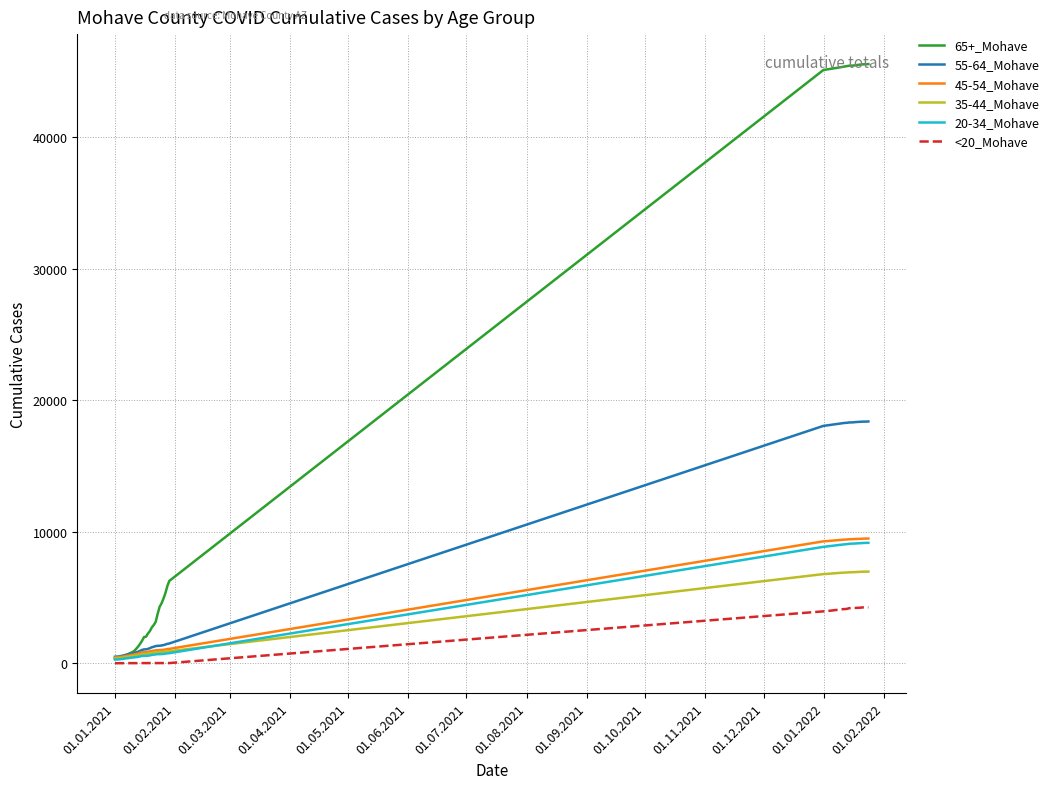

What is the difference between the maximum and minimum values in the 55-64_Mohave series?

17889